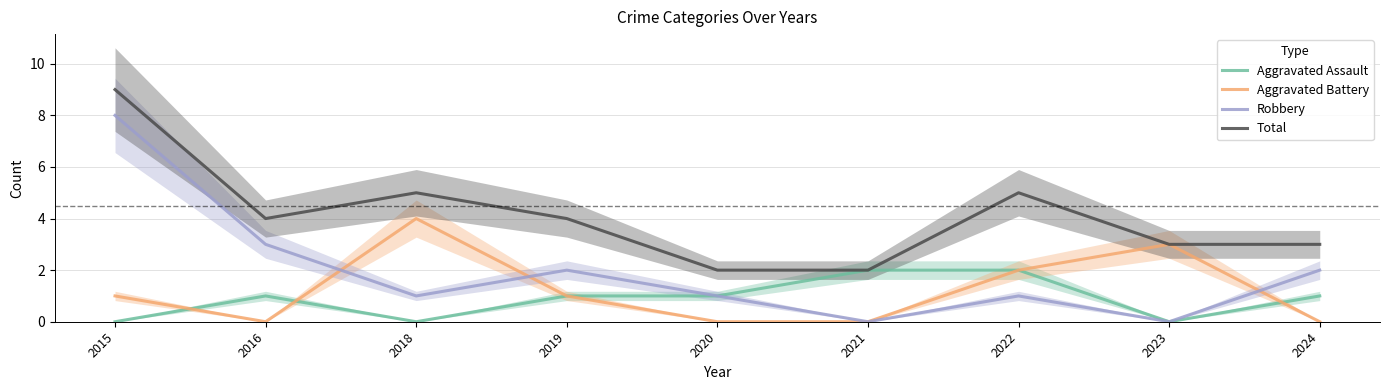

Where is Total nearest to the value 5?

2018